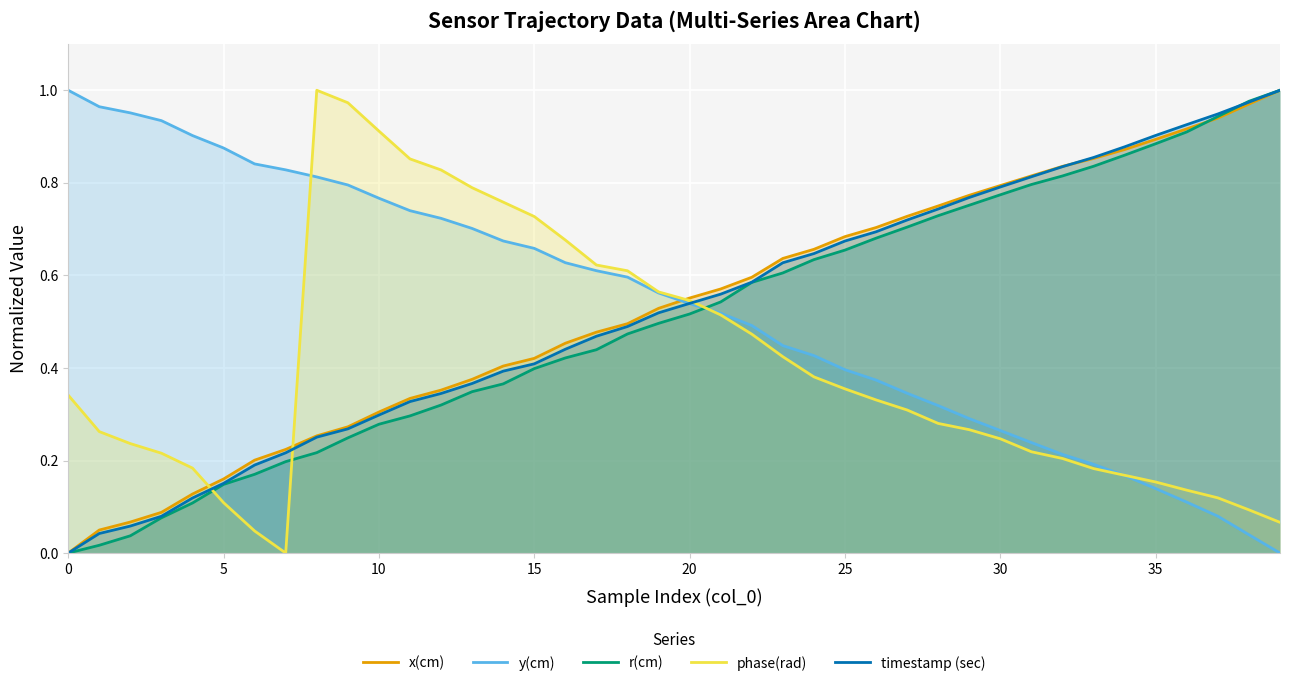

In phase(rad), how many points are lower than both neighbors (excluding endpoints)?

1